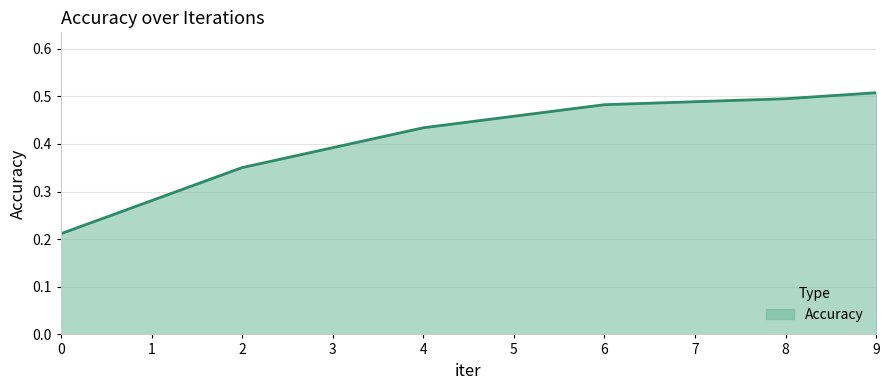

What is the change in value from 0 to 4?

+0.2